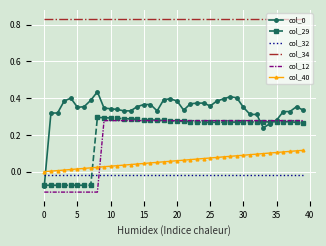

What is the sum of all col_34 values?

33.3